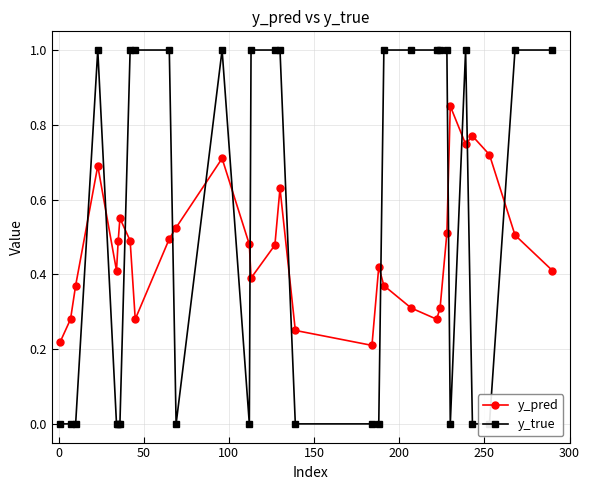

What is the maximum value shown in the chart?

1.0